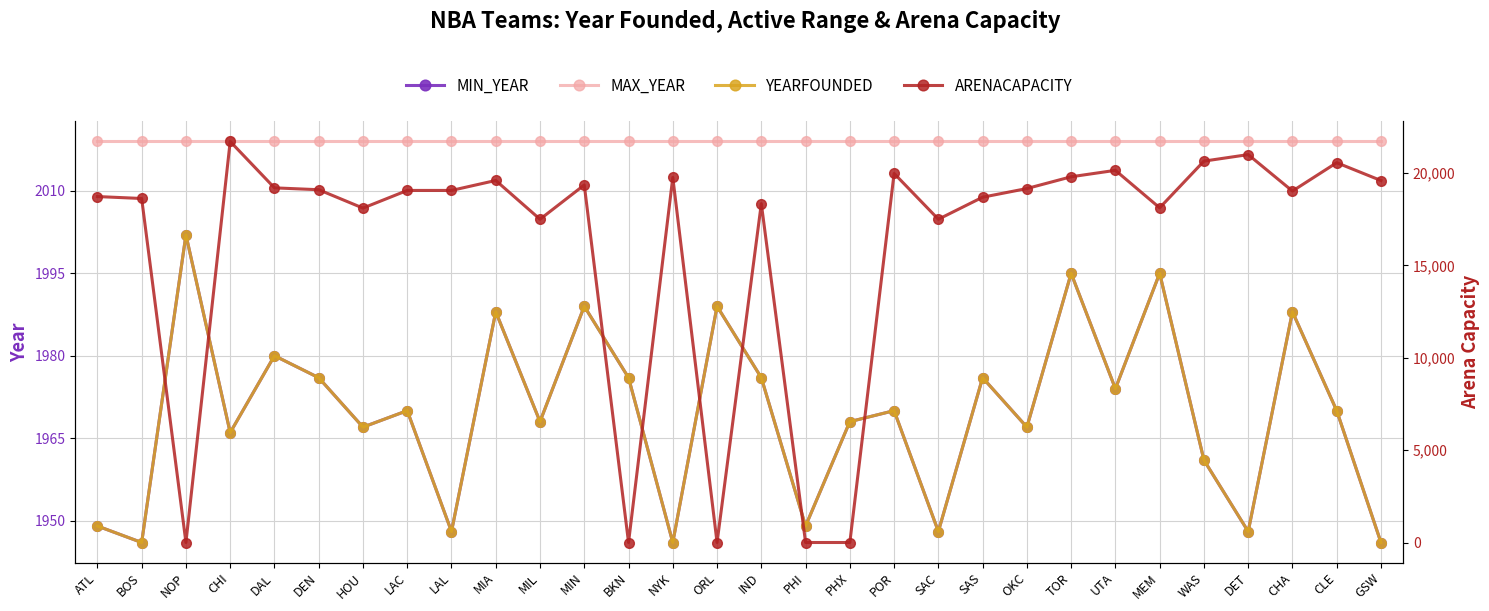

At which category is the sum across all series the highest?

CHI